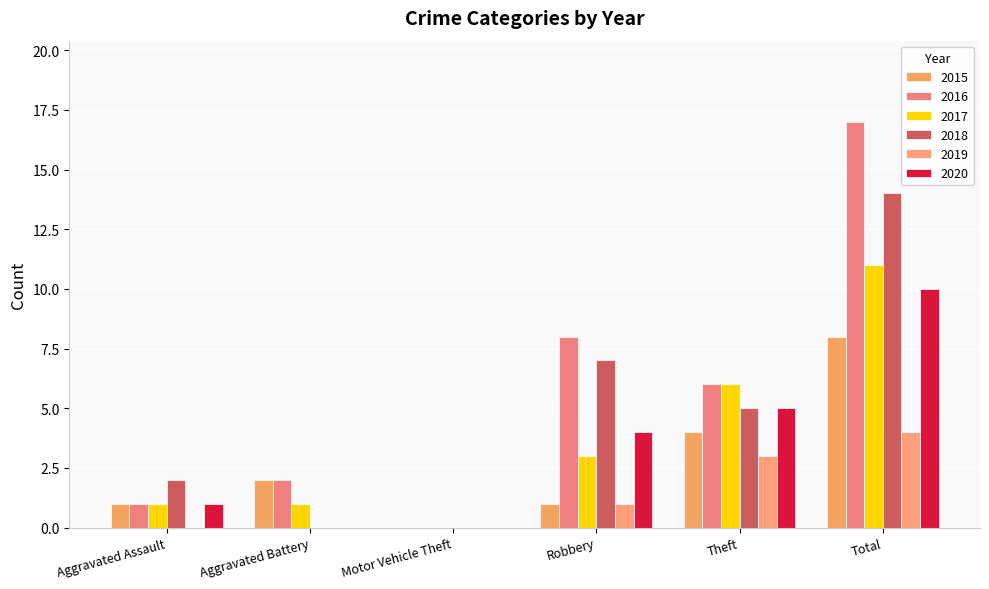

True or false: 2020 has a value of 4 at Robbery.

True